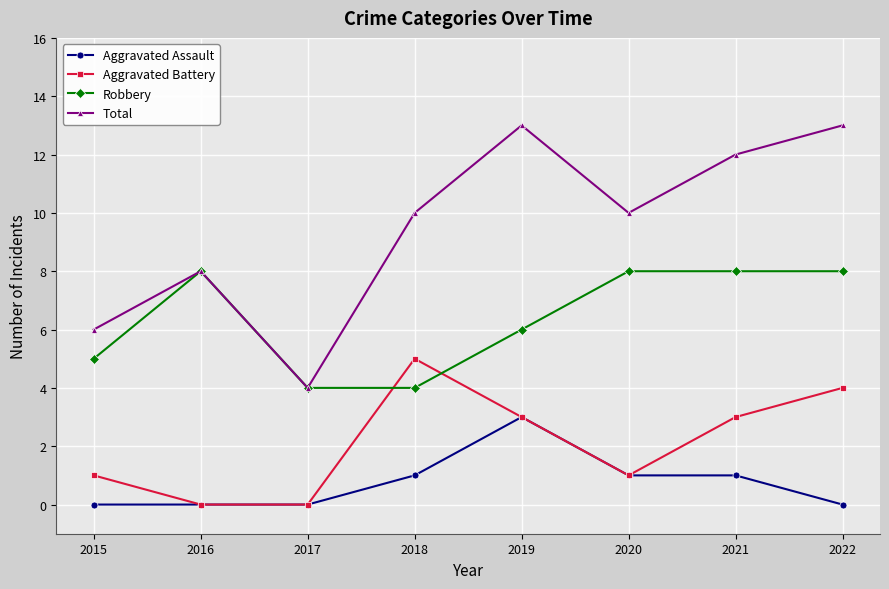

Where is Total nearest to the value 8?

2016